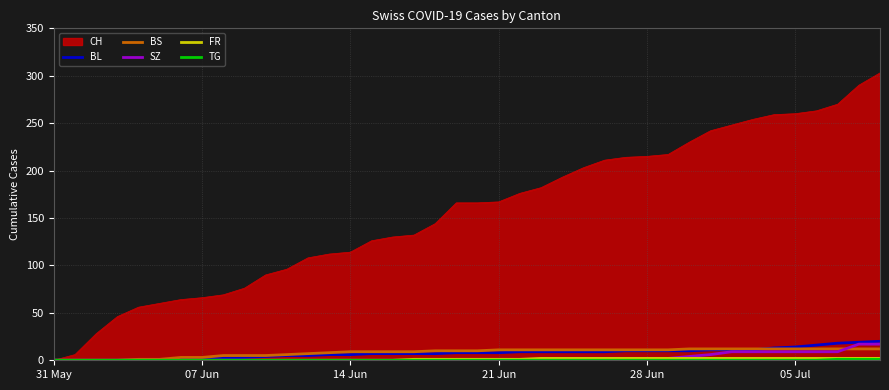

How many lines are shown in the chart?

6